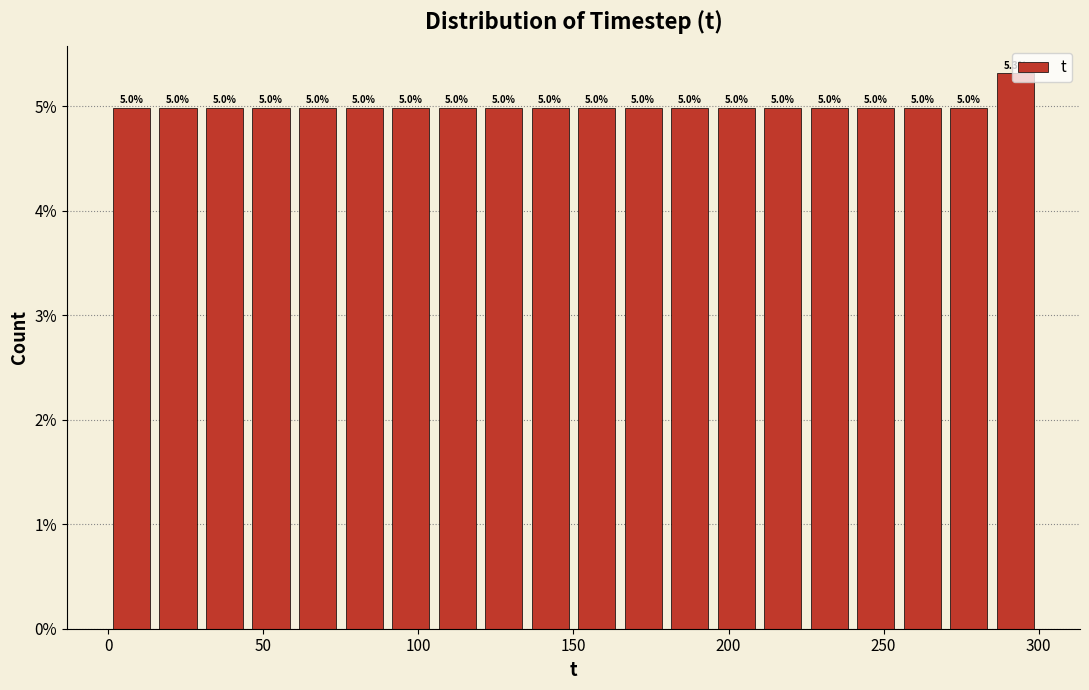

Around what value on the x-axis is the tallest bar? Give the approximate position of its centre, as read against the axis.

295